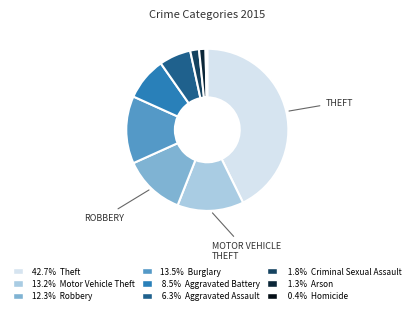

Does any single category account for the majority?

No